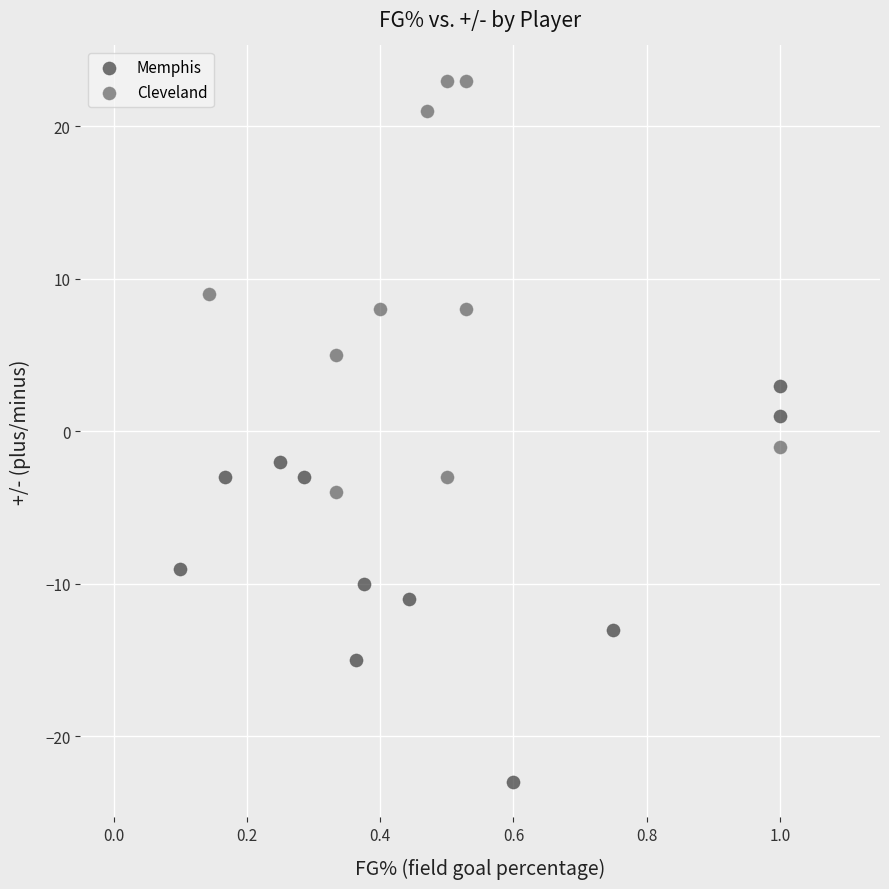

Which series contains the lowest Y value?

Memphis